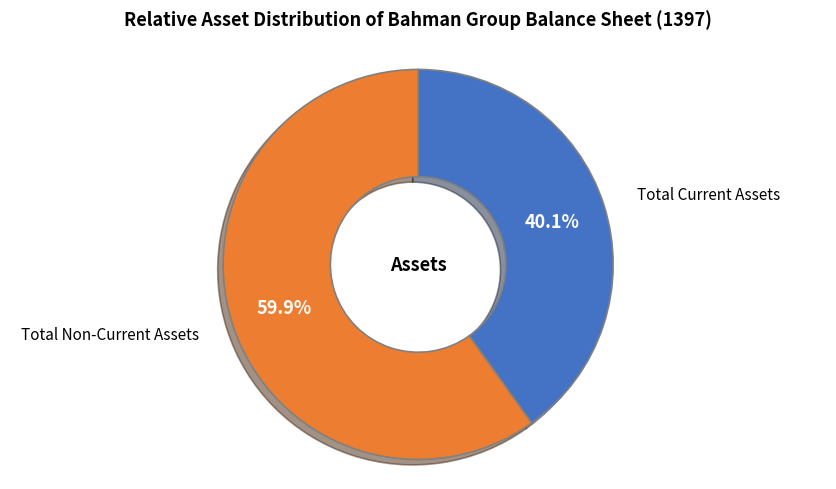

Is there a majority slice in this chart?

Yes